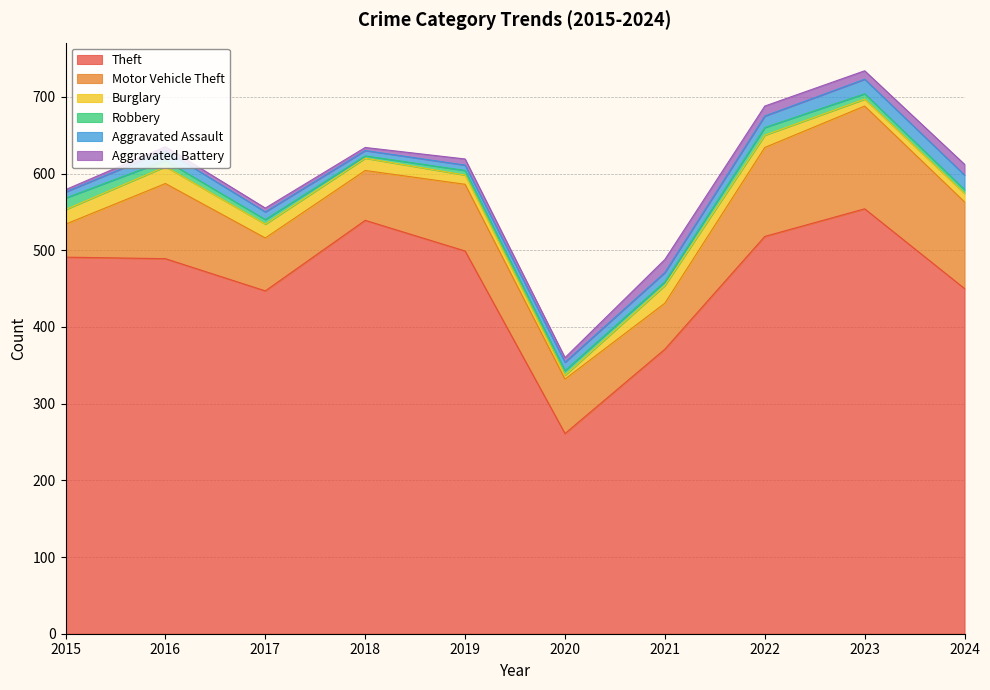

Rank the series by their maximum value, from highest to lowest.

Theft, Motor Vehicle Theft, Burglary, Aggravated Assault, Aggravated Battery, Robbery